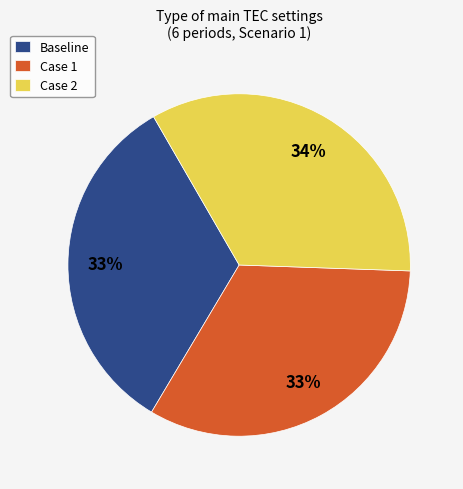

Does any single category account for the majority?

No